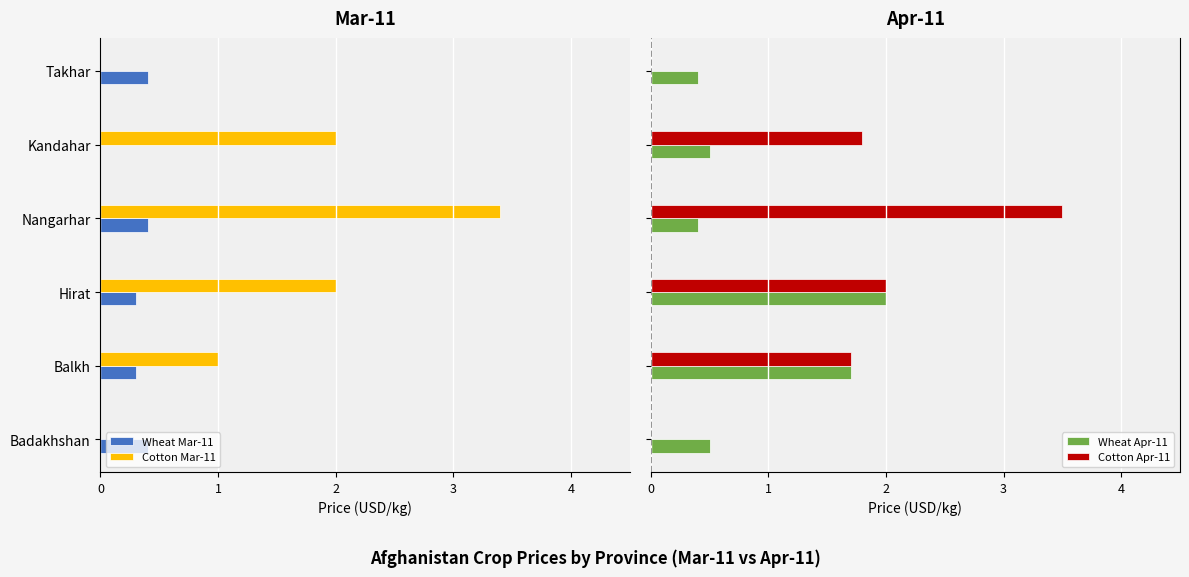

Is it true that Wheat Apr-11 equals 2.0 at Hirat?

True